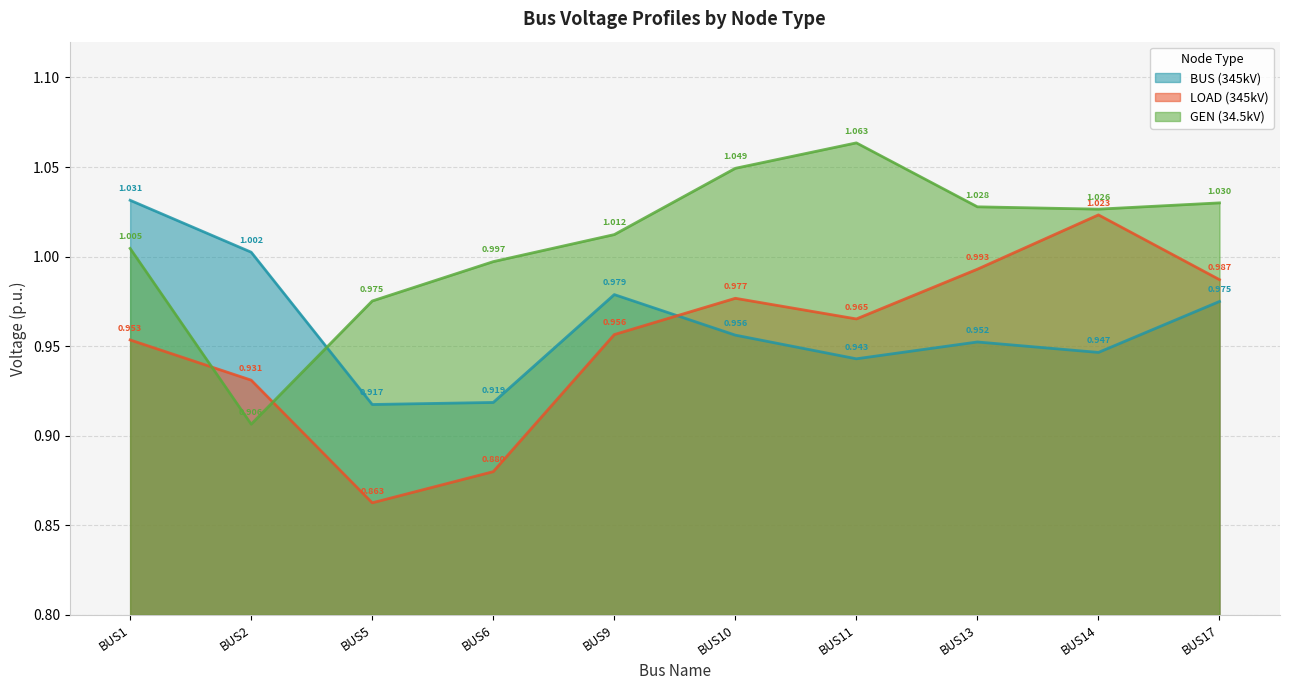

What is the value of the BUS (345kV) point at the 4th from the left?

0.9